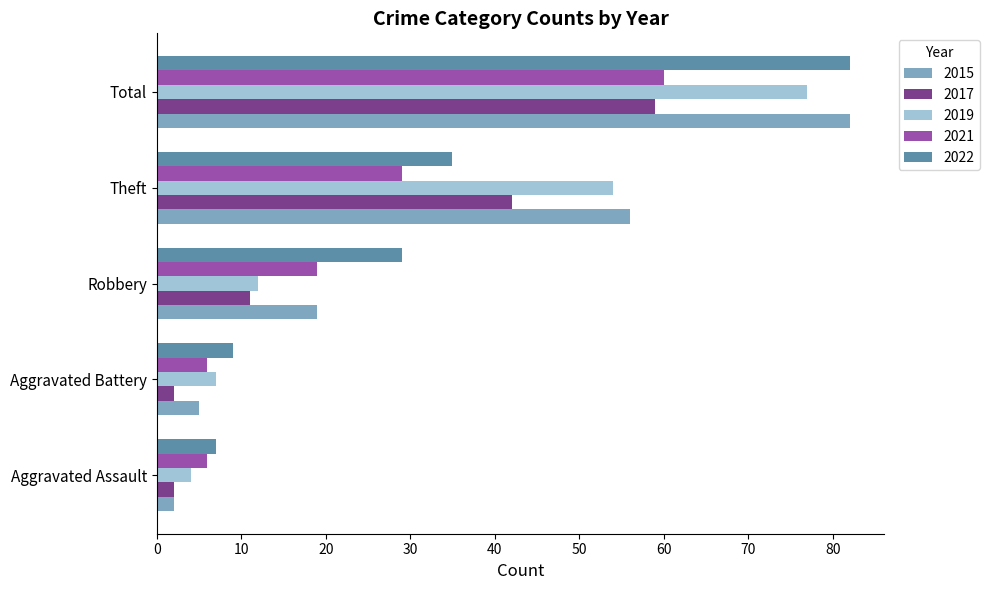

At which label is 2017 closest to 30?

Theft